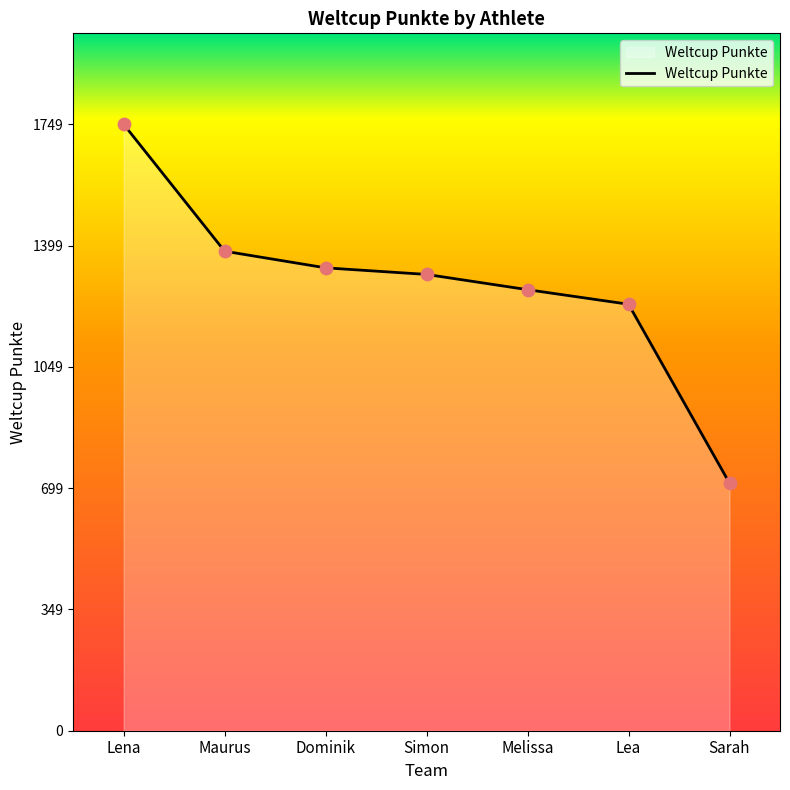

What is the change in value from Melissa to Lea?

-42